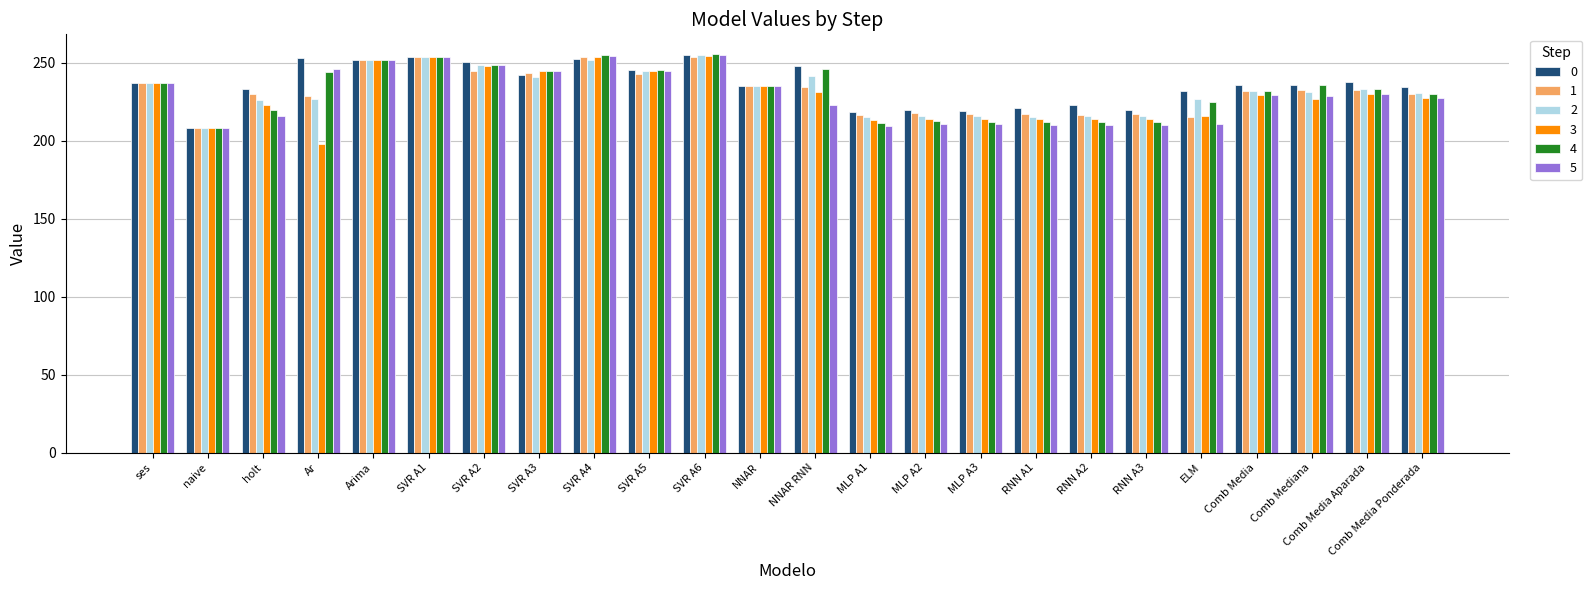

How many bars are there in total?

144